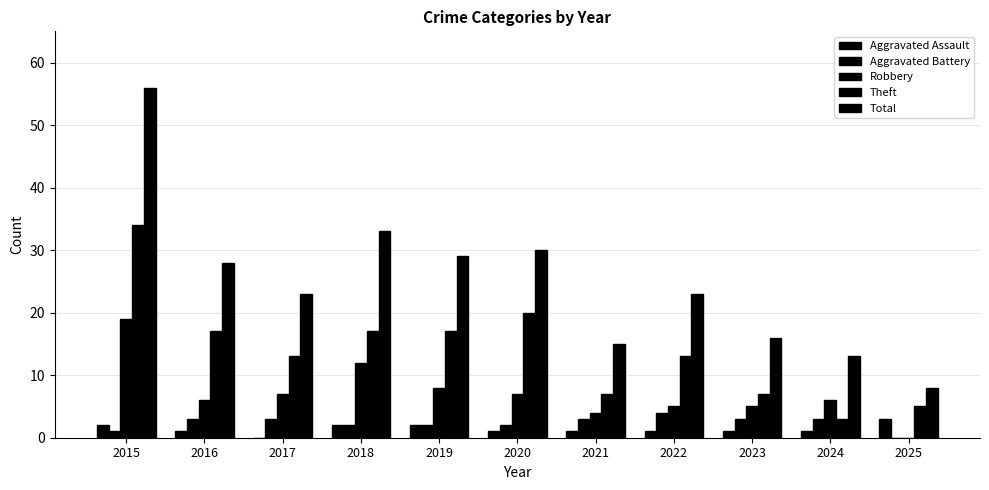

Reading right to left, what are all the values shown in this chart?

Aggravated Assault: 2025=3	2024=1	2023=1	2022=1	2021=1	2020=1	2019=2	2018=2	2017=0	2016=1	2015=2
Aggravated Battery: 2025=0	2024=3	2023=3	2022=4	2021=3	2020=2	2019=2	2018=2	2017=3	2016=3	2015=1
Robbery: 2025=0	2024=6	2023=5	2022=5	2021=4	2020=7	2019=8	2018=12	2017=7	2016=6	2015=19
Theft: 2025=5	2024=3	2023=7	2022=13	2021=7	2020=20	2019=17	2018=17	2017=13	2016=17	2015=34
Total: 2025=8	2024=13	2023=16	2022=23	2021=15	2020=30	2019=29	2018=33	2017=23	2016=28	2015=56